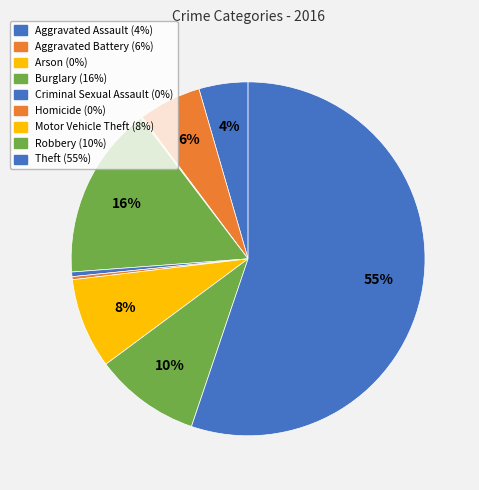

How much of the chart is everything except Arson?

99.9%